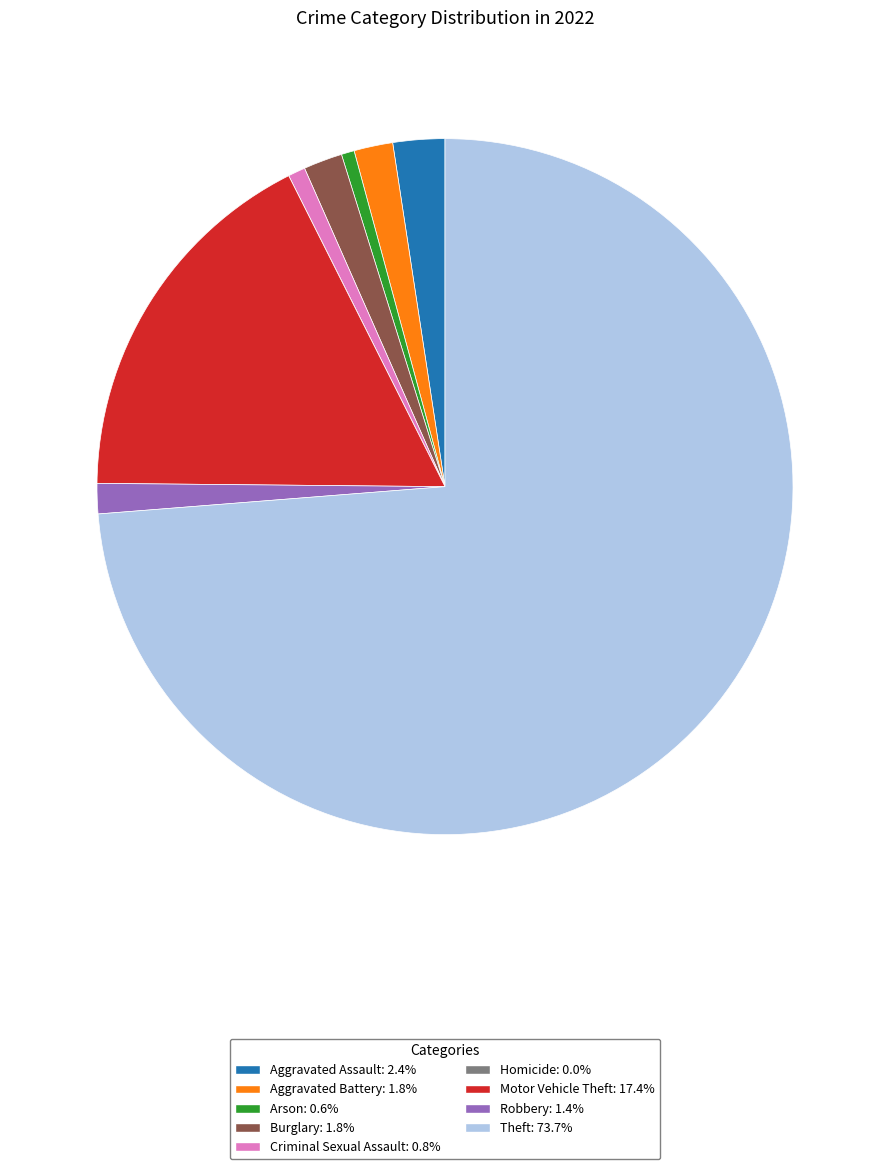

Between Burglary and Theft, which is larger?

Theft